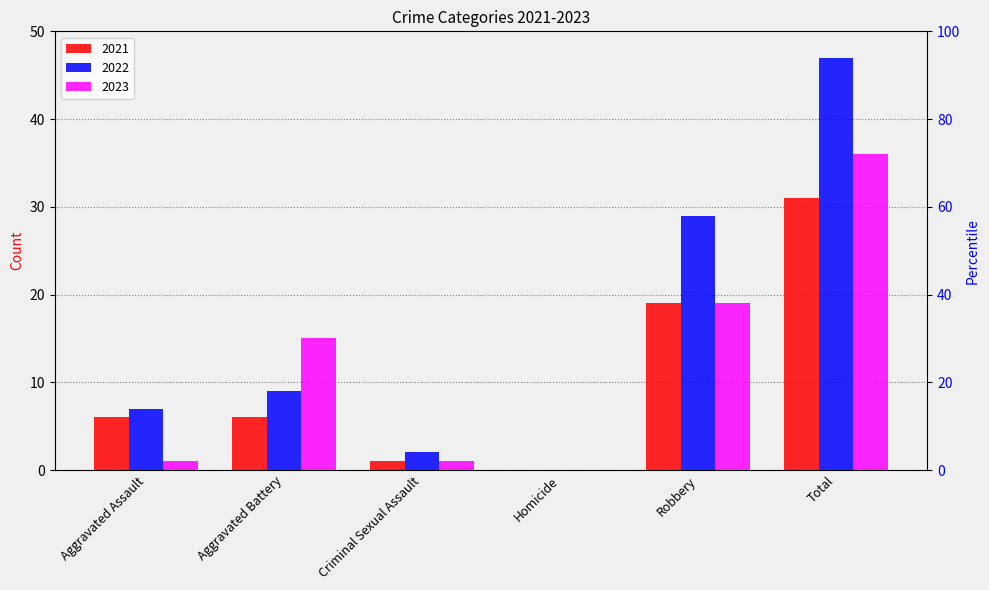

Reading left to right, extract all data points from this chart.

2021: 6	6	1	0	19	31
2022: 7	9	2	0	29	47
2023: 1	15	1	0	19	36